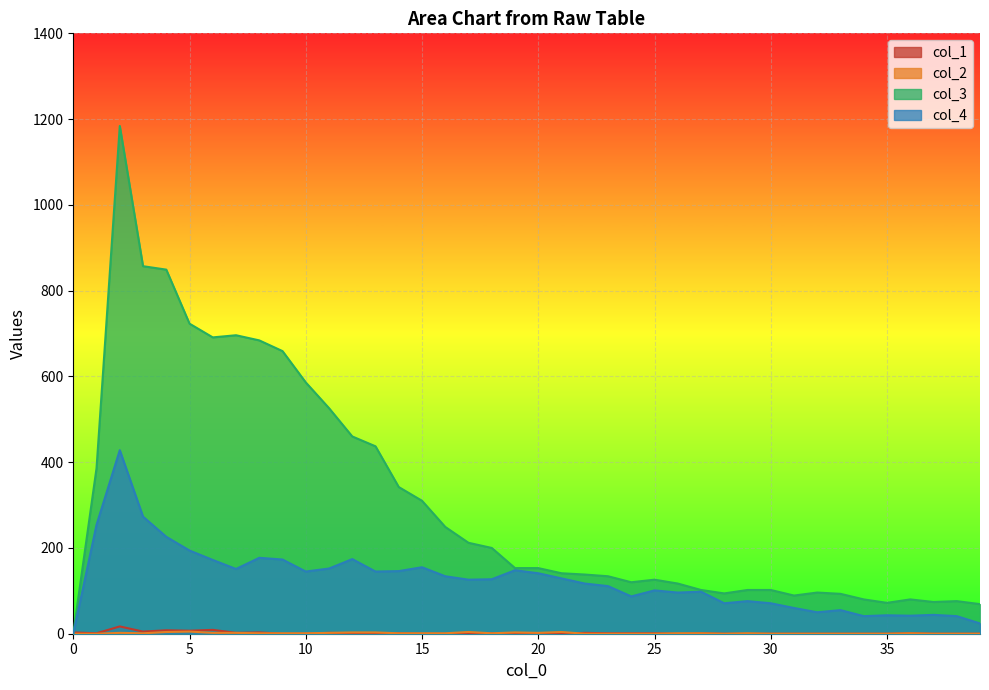

What are all the series names shown in the legend?

col_1, col_2, col_3, col_4